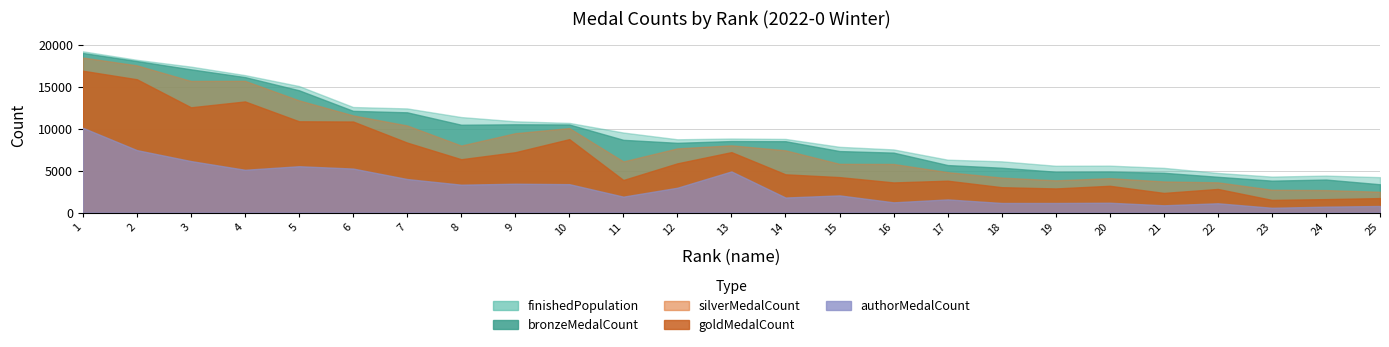

How many data points in authorMedalCount are less than 2041?

12